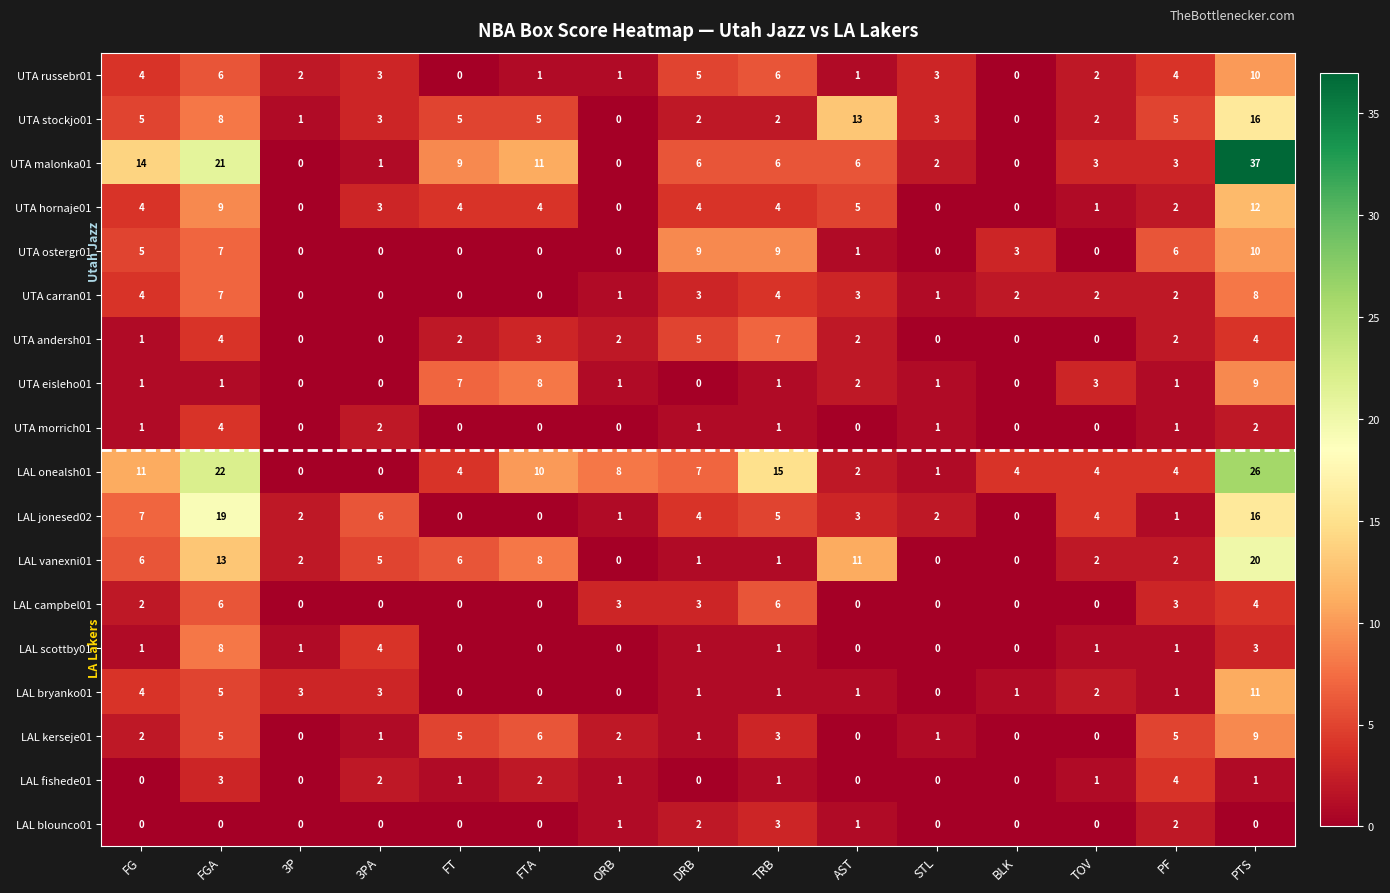

What is the difference between the LAL bryanko01 values at AST and PTS?

10